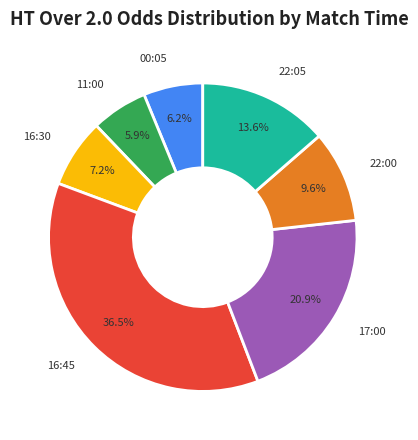

What is the total percentage of 11:00 and 16:30?

13.1%